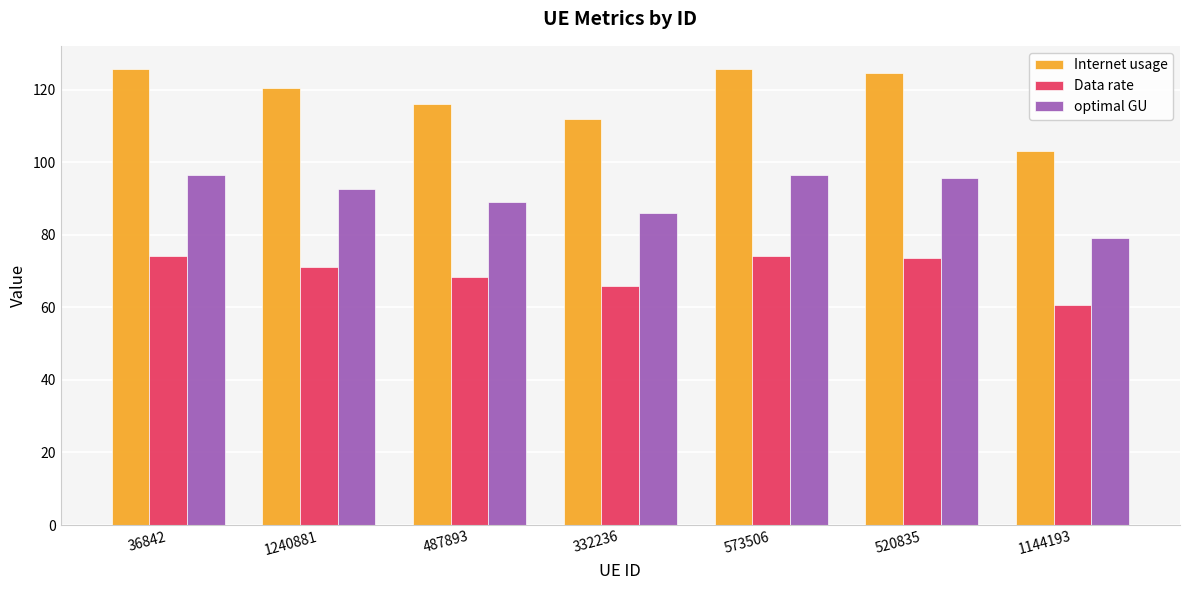

The value of Internet usage at 487893 is 24.4. True or false?

False